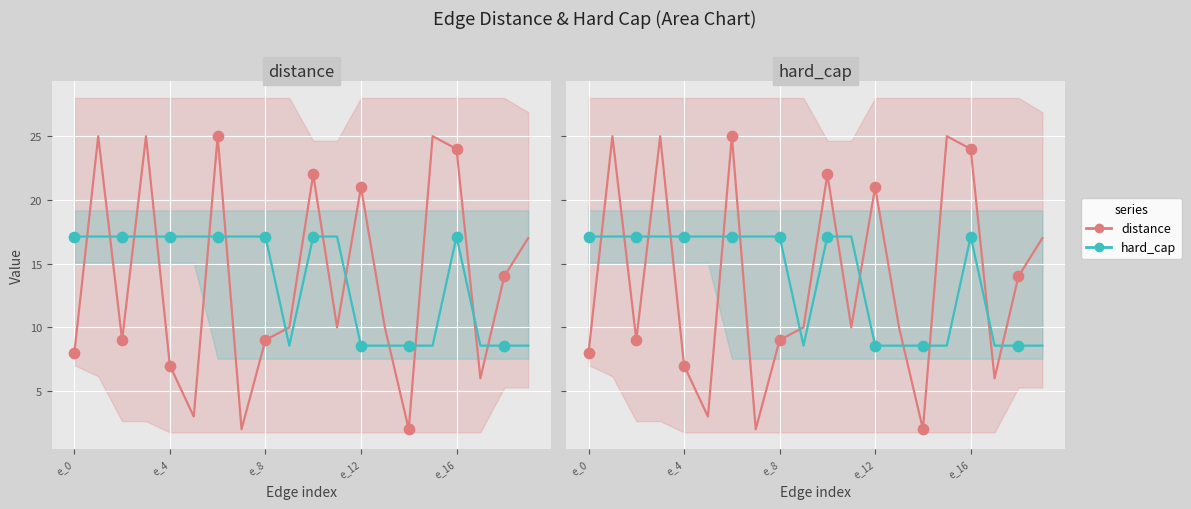

Which series has the widest spread of Y values?

distance